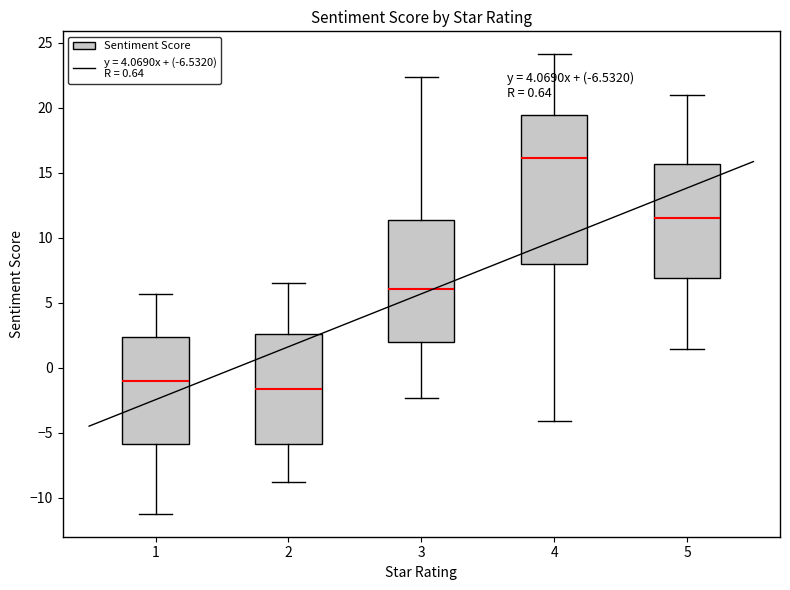

Comparing the boxes themselves (not the whiskers), which one is the tallest?

4